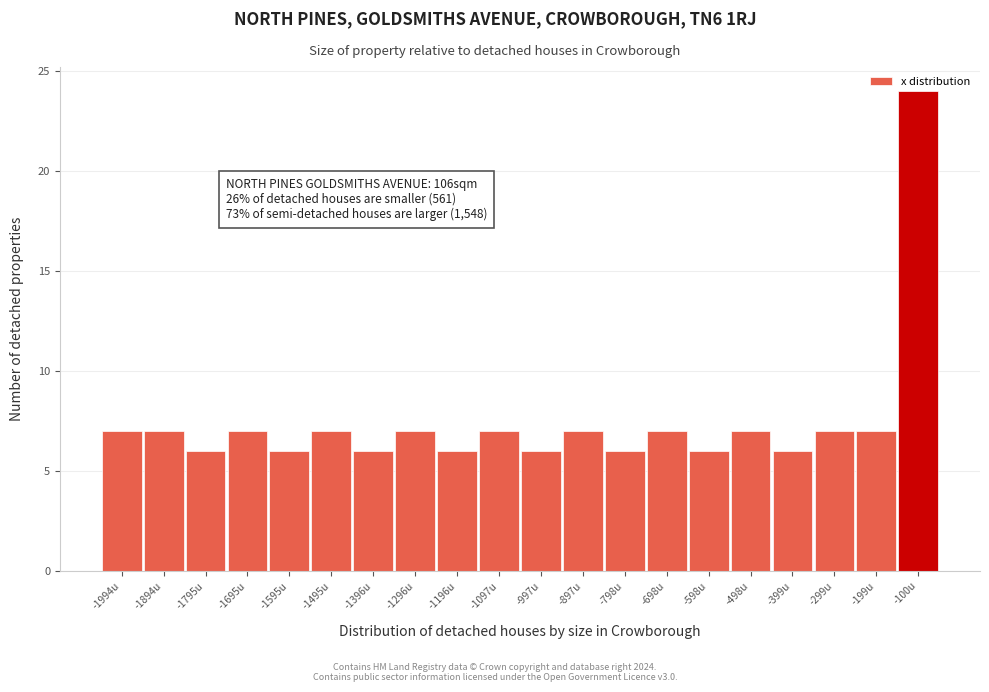

What is the difference between the maximum and minimum values?

18